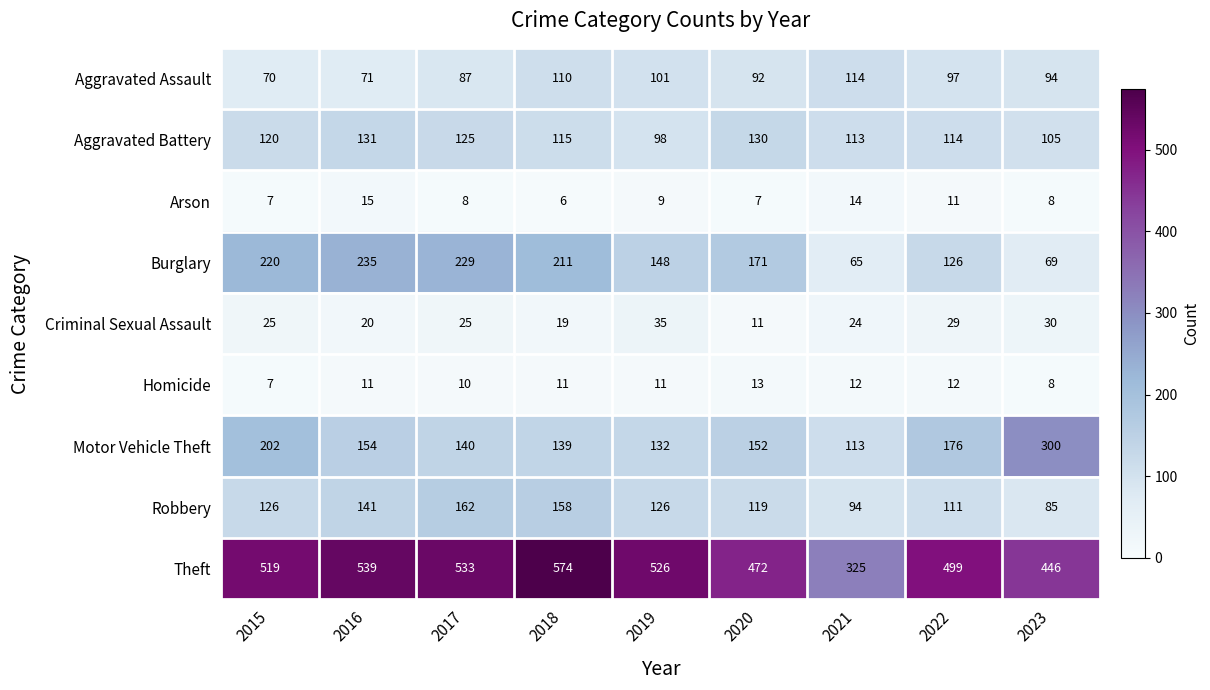

What is the sum of the Aggravated Battery values at 2019 and 2022?

212